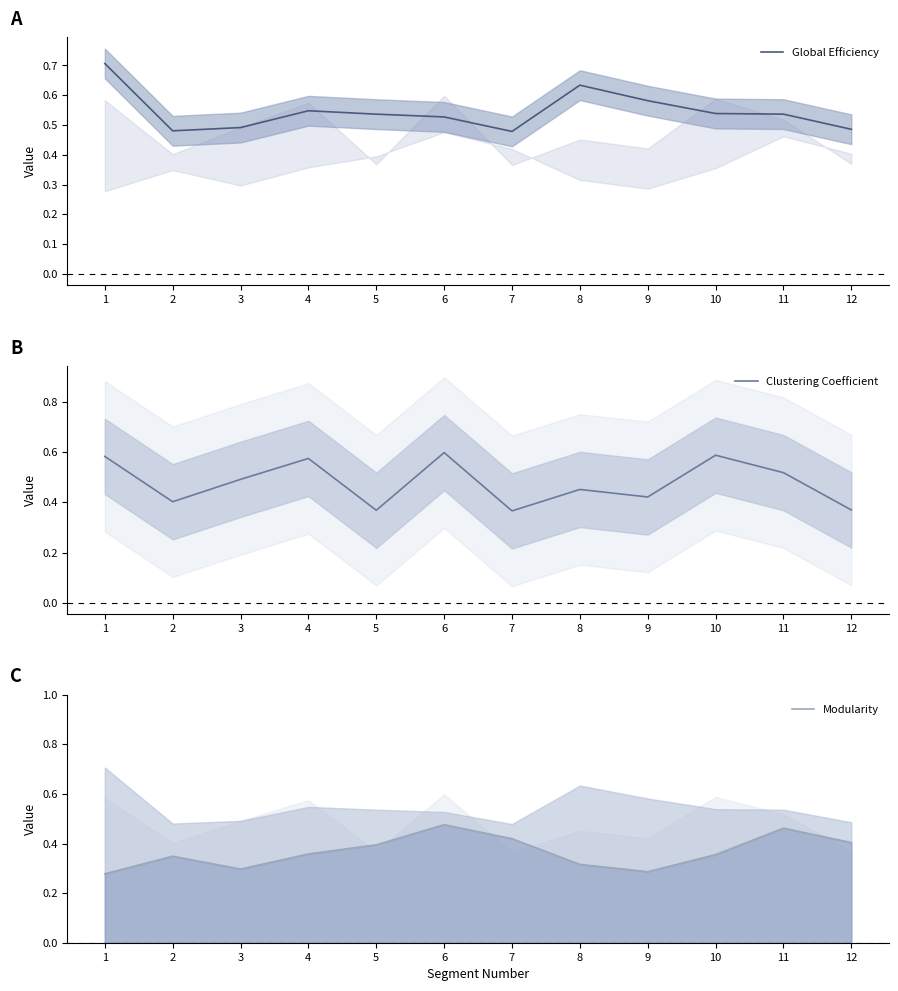

What are all the series names shown in the legend?

Global Efficiency, Clustering Coefficient, Modularity